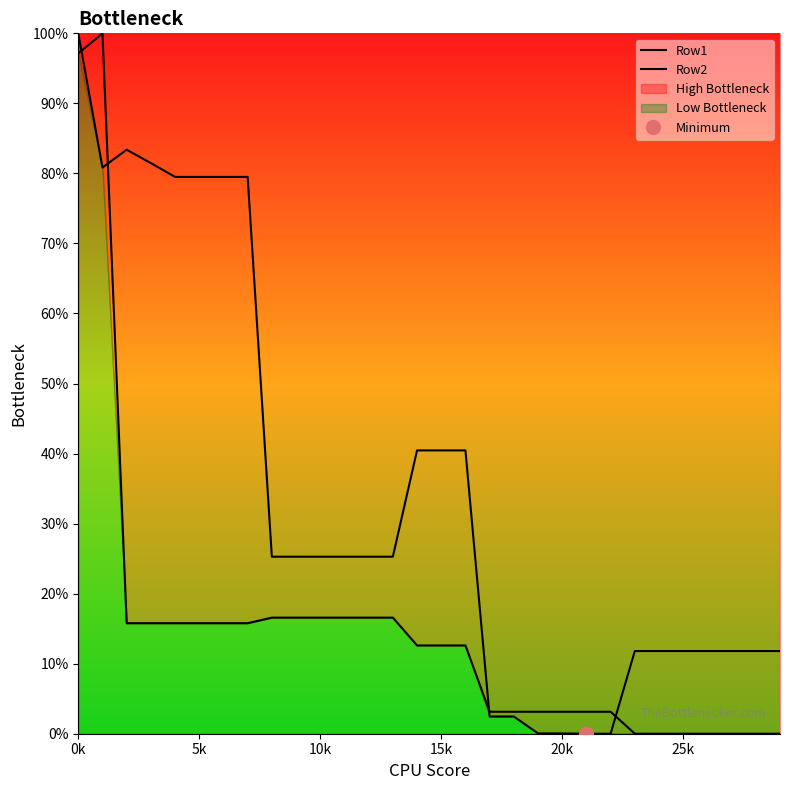

The Row2 series shows 2.9 at 16. True or false?

False